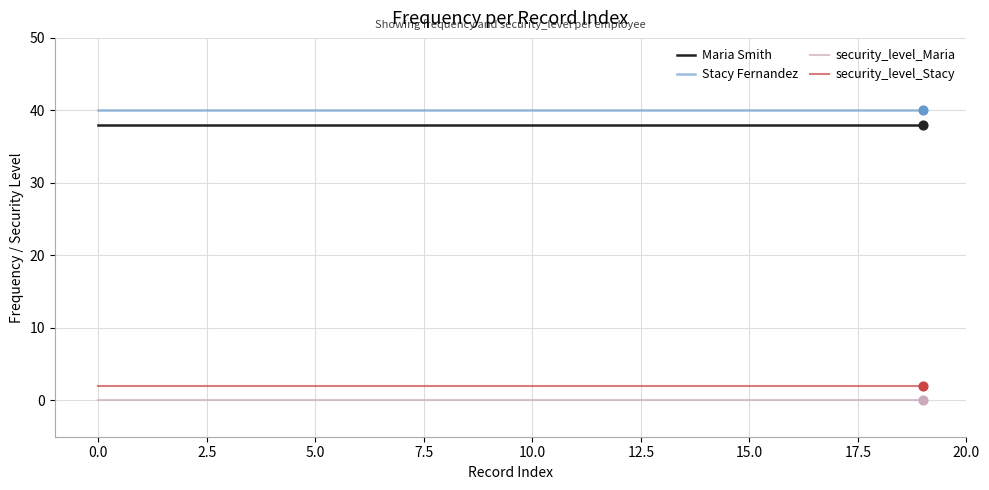

True or false: security_level_Stacy and security_level_Maria cross at least once.

False